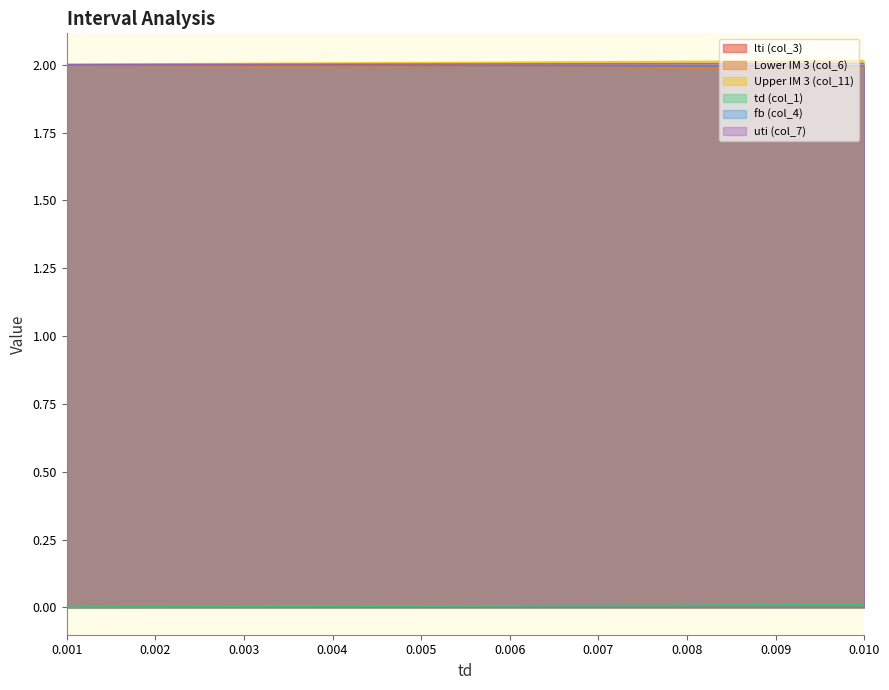

Reading left to right, list all the values displayed in this chart.

lti (col_3): 2.0	2.0	2.0	2.0	2.0	2.0	2.0	2.0	2.0	2.0	2.0	2.0	2.0	2.0	2.0	2.0	2.0	2.0	2.0	2.0	2.0
Lower IM 3 (col_6): 2.0	2.0	2.0	2.0	2.0	2.0	2.0	2.0	2.0	2.0	2.0	2.0	2.0	2.0	2.0	2.0	2.0	2.0	2.0	2.0	2.0
Upper IM 3 (col_11): 2.0	2.0	2.0	2.0	2.0	2.0	2.0	2.0	2.0	2.0	2.0	2.0	2.0	2.0	2.0	2.0	2.0	2.0	2.0	2.0	2.0
td (col_1): 0.0	0.0	0.0	0.0	0.0	0.0	0.0	0.0	0.0	0.0	0.0	0.0	0.0	0.0	0.0	0.0	0.0	0.0	0.0	0.0	0.0
fb (col_4): 2.0	2.0	2.0	2.0	2.0	2.0	2.0	2.0	2.0	2.0	2.0	2.0	2.0	2.0	2.0	2.0	2.0	2.0	2.0	2.0	2.0
uti (col_7): 2.0	2.0	2.0	2.0	2.0	2.0	2.0	2.0	2.0	2.0	2.0	2.0	2.0	2.0	2.0	2.0	2.0	2.0	2.0	2.0	2.0